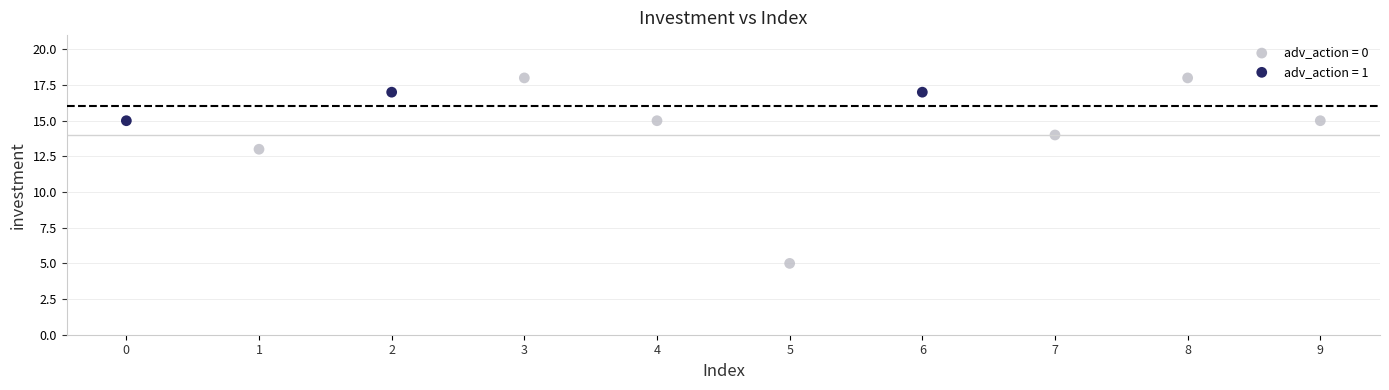

Which series has the largest Y range (max minus min)?

adv_action = 0